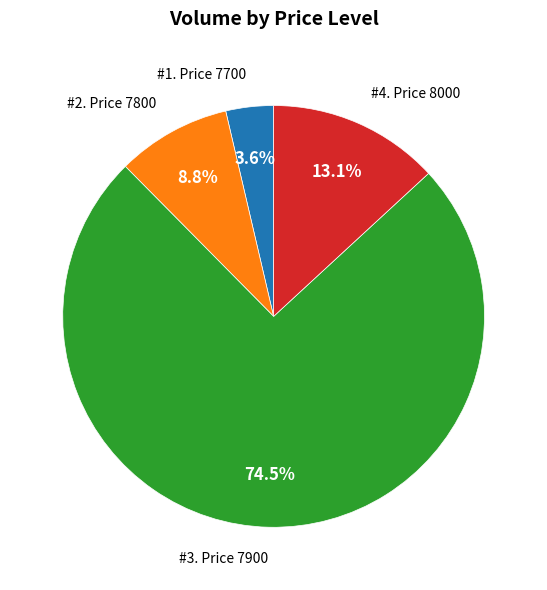

Is there any slice that represents more than half of the pie?

Yes